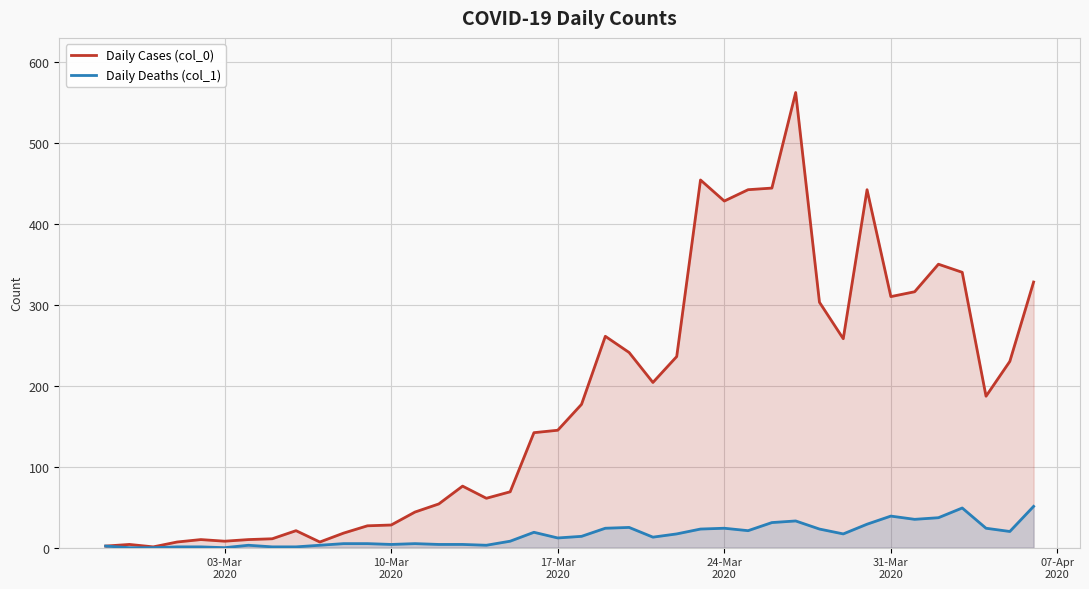

List the series in order of their overall mean, lowest first.

Daily Deaths (col_1), Daily Cases (col_0)